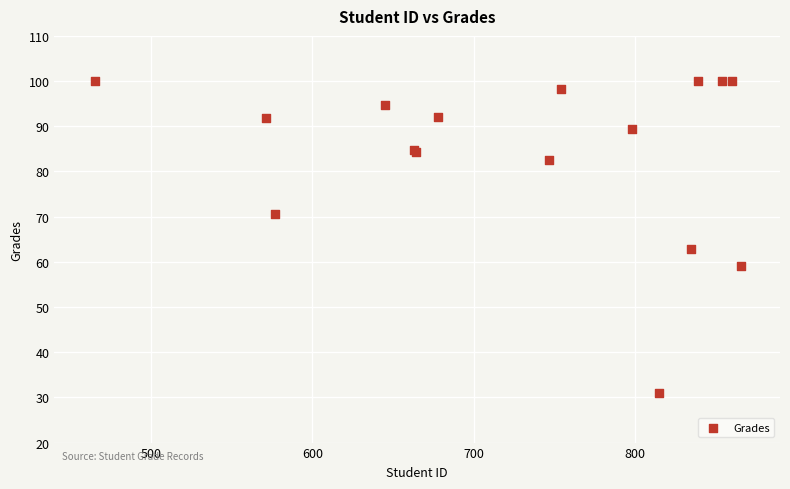

What Y value in the scatter plot is closest to 65?

62.9